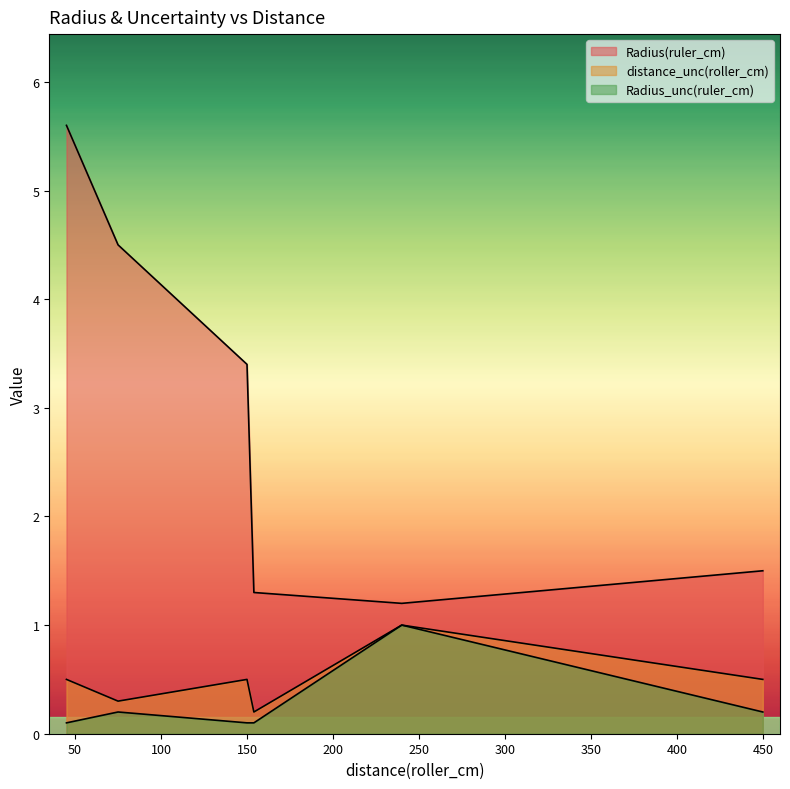

Rank the series at 240 from highest to lowest value.

Radius(ruler_cm), distance_unc(roller_cm), Radius_unc(ruler_cm)